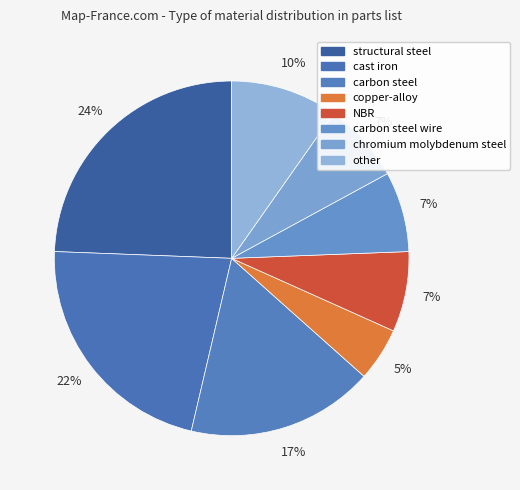

To the nearest percent, what percentage of the pie is structural steel?

24%